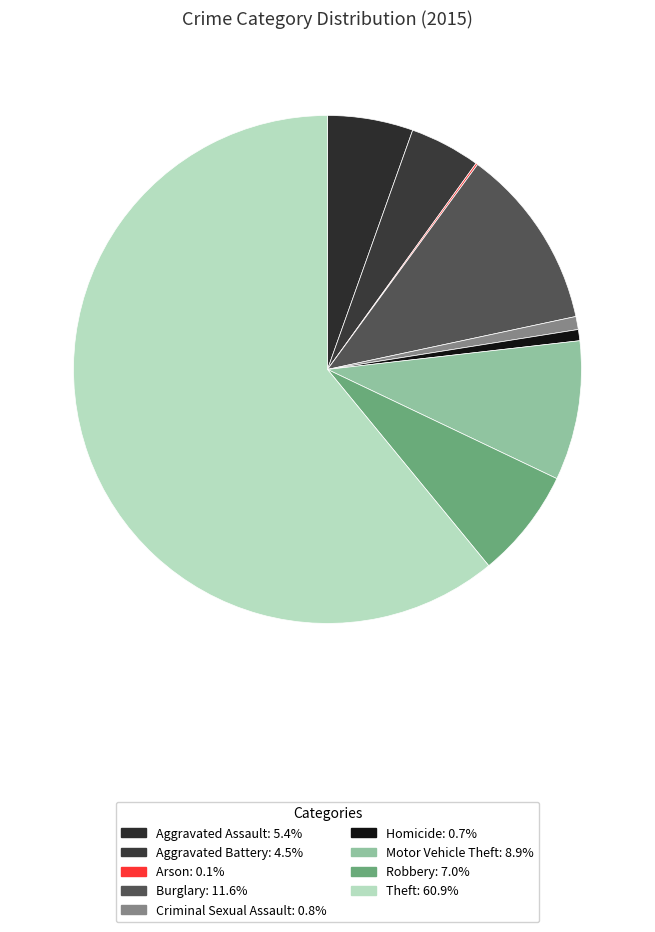

What percentage is NOT represented by Homicide?

99.3%